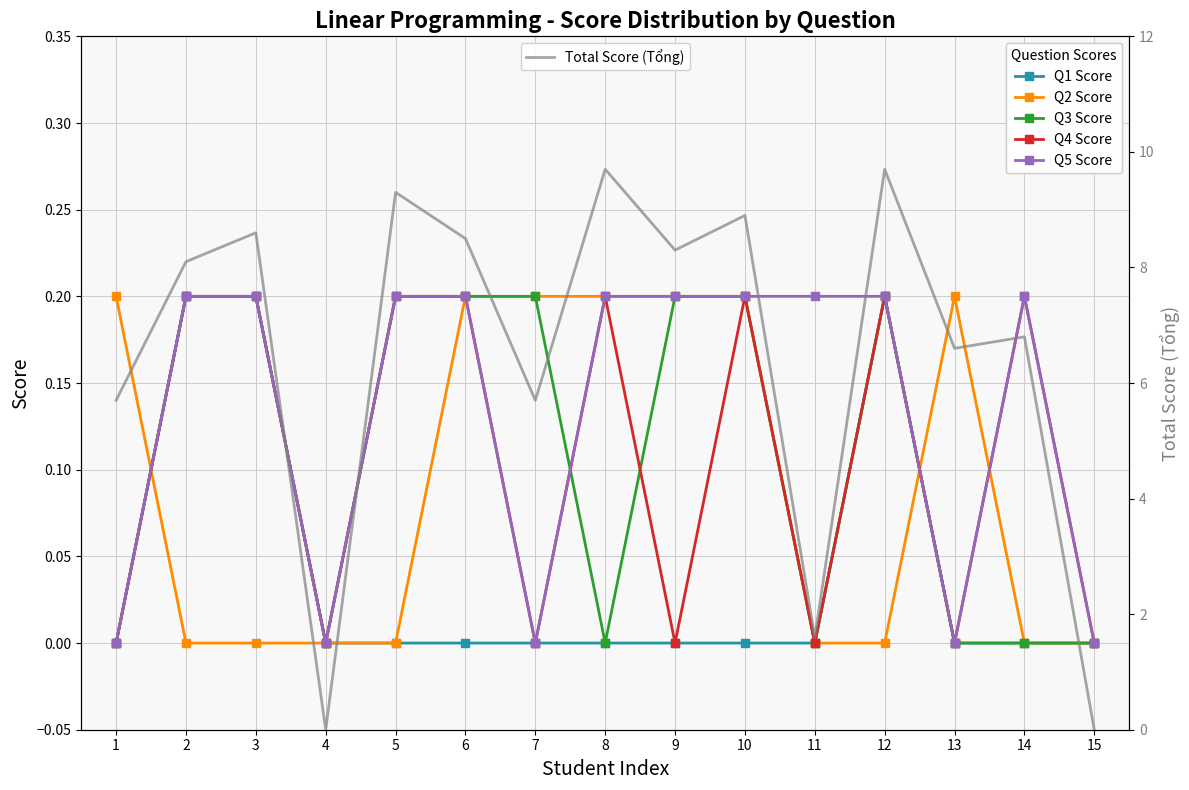

Is the value of Q5 Score at 7 greater than the value of Q3 Score at 7?

No